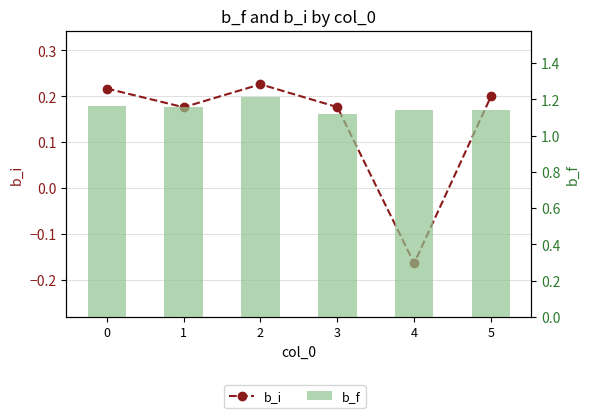

Rank the series by their average value, from highest to lowest.

b_f, b_i